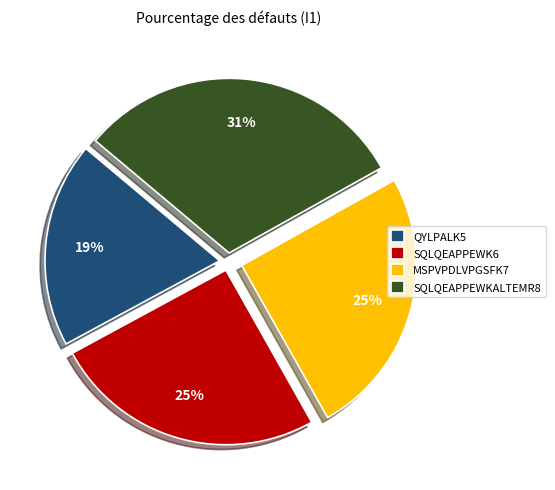

To the nearest percent, what portion does SQLQEAPPEWK6 represent?

25%